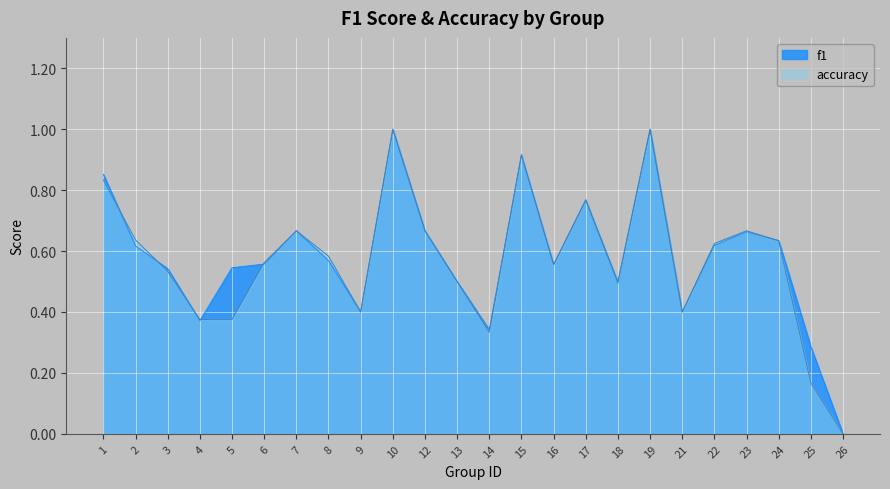

Rank the series at 19 from lowest to highest value.

f1, accuracy